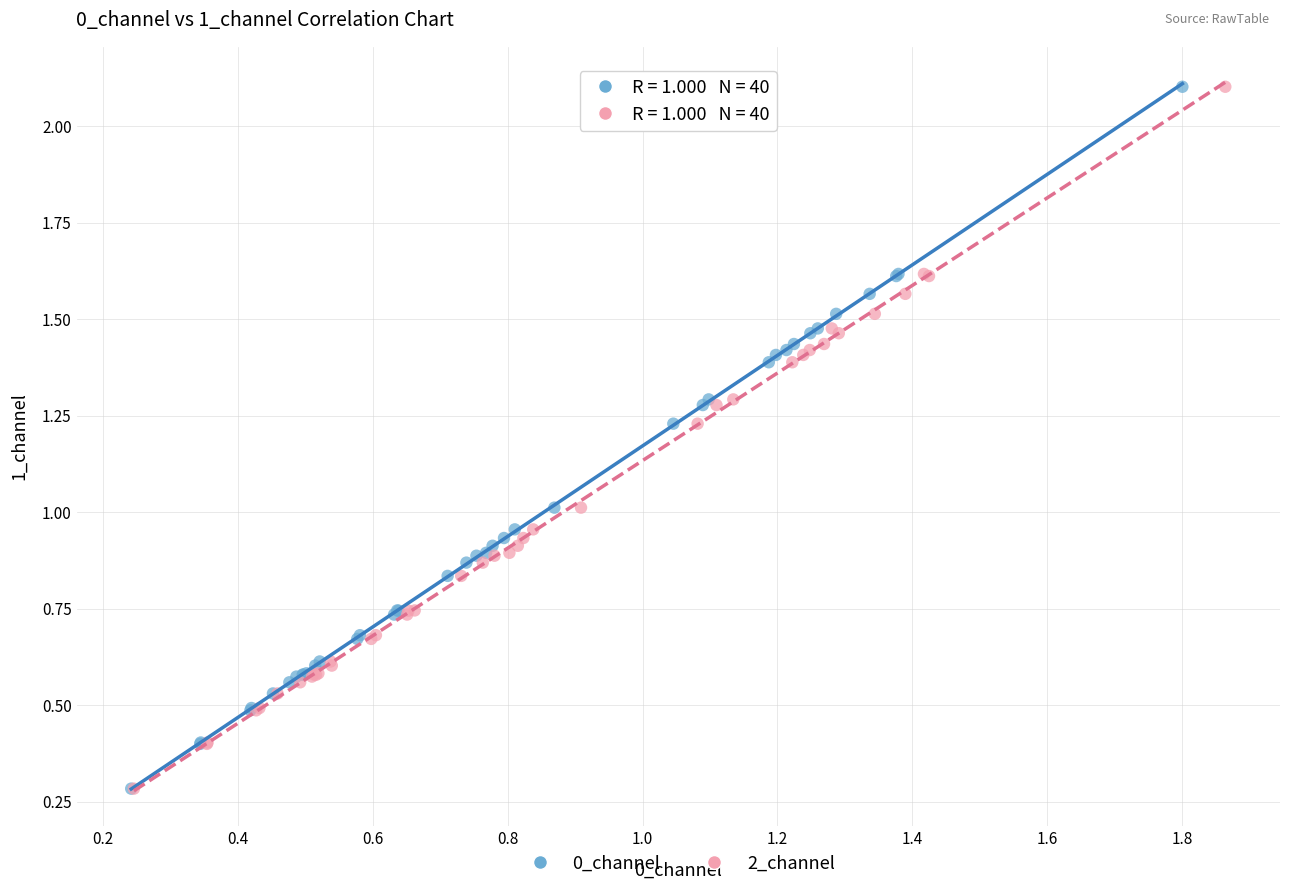

What are all the series names shown in the legend?

0_channel, 2_channel